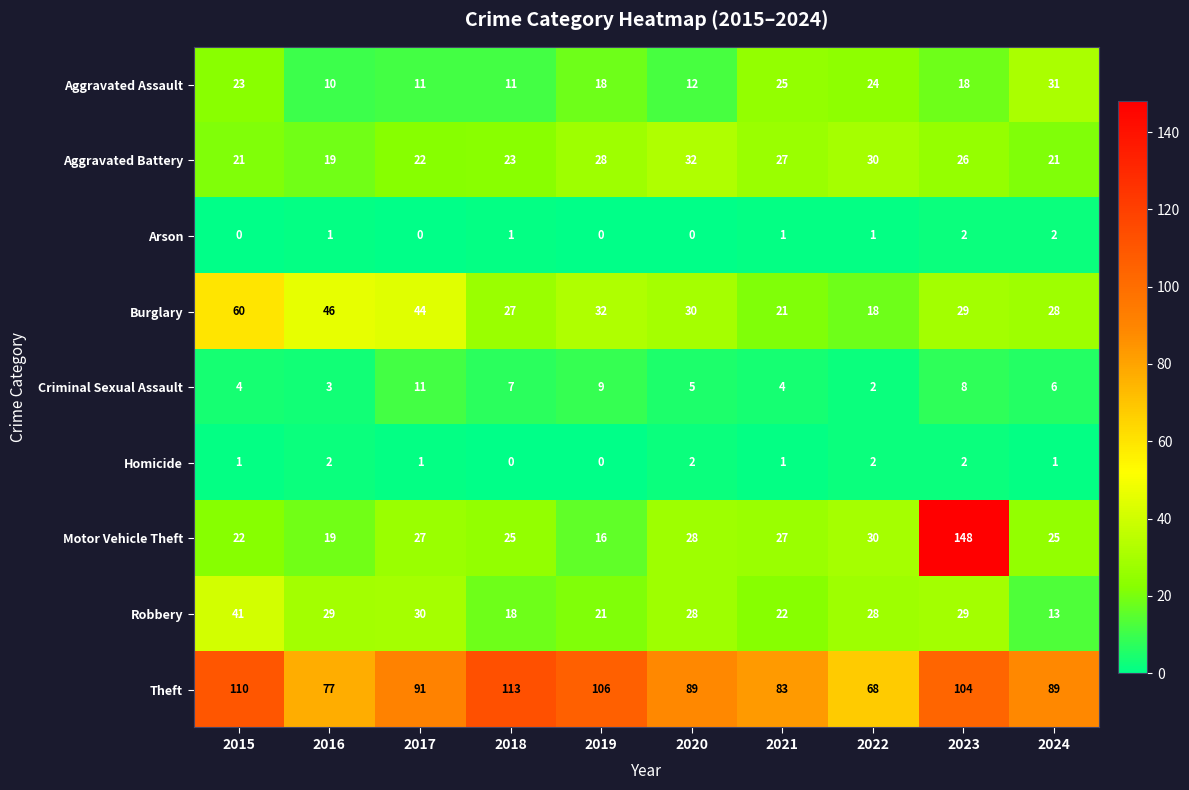

What is the total value across all series at 2021?

211